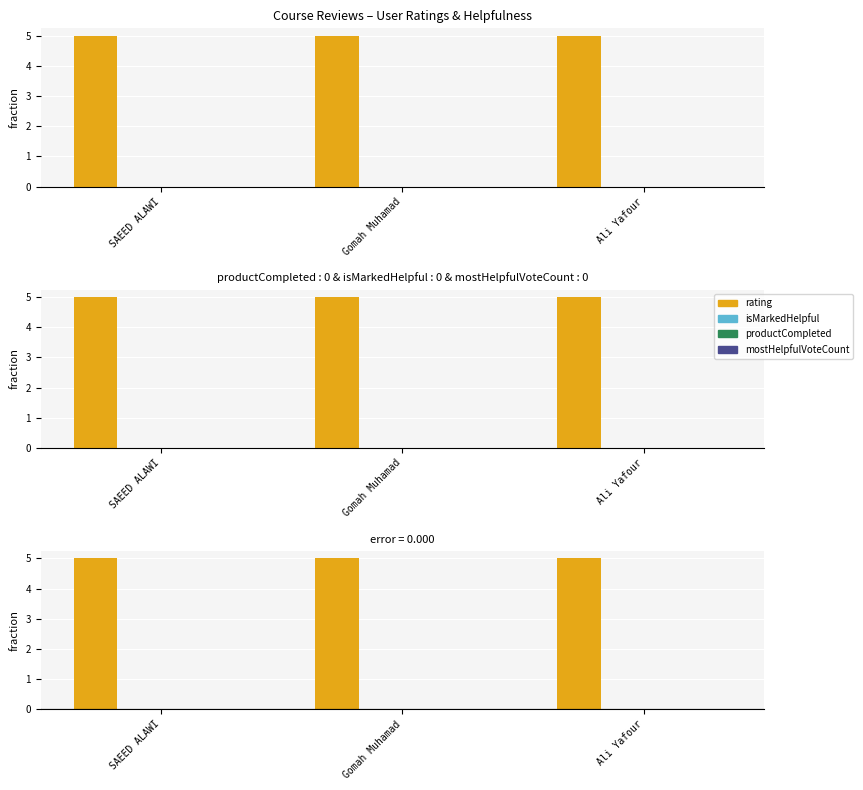

Which series has the largest total across all categories?

rating